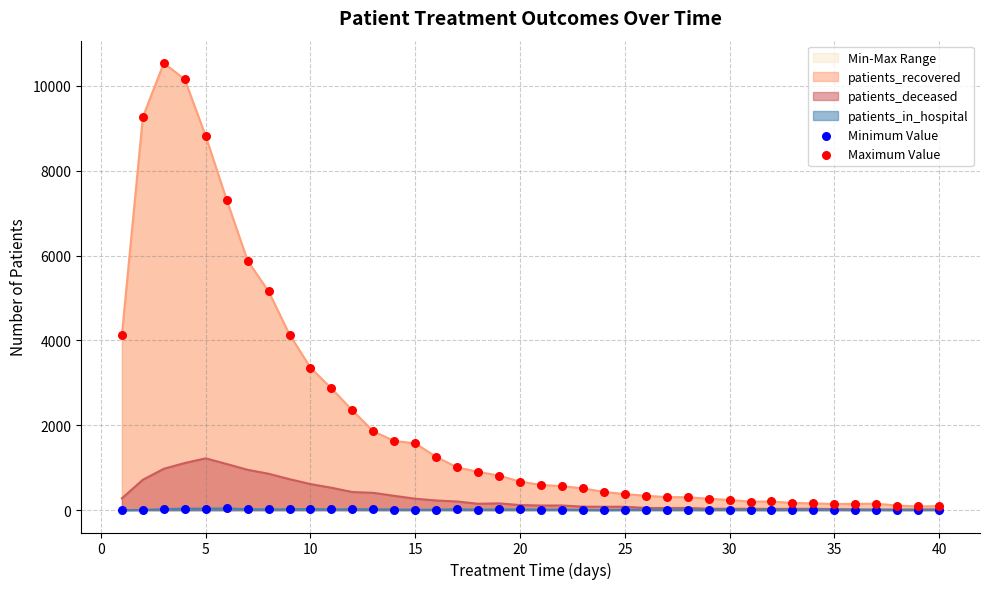

What is the maximum value for patients_deceased?

1221